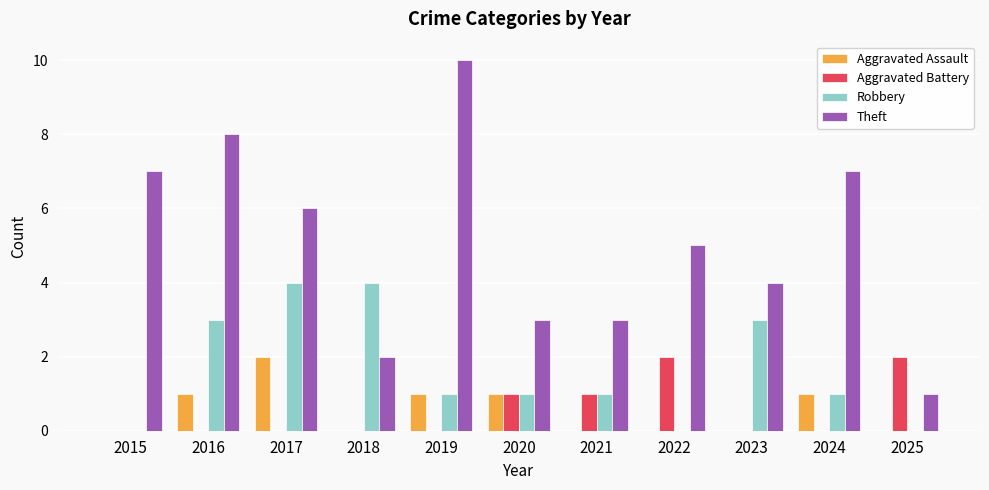

Does the chart contain stacked bars?

No